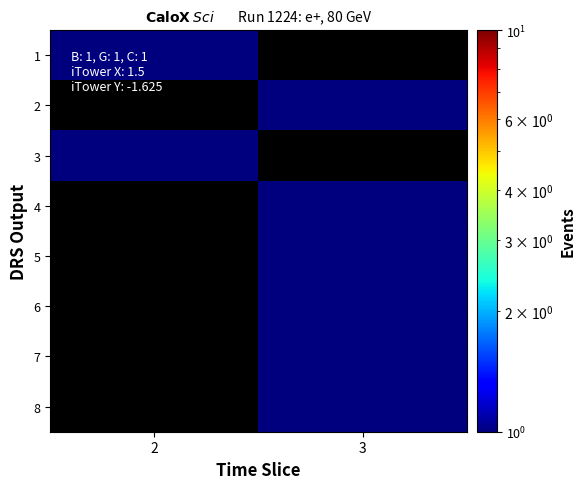

Which label corresponds to the smallest value in the chart?

3